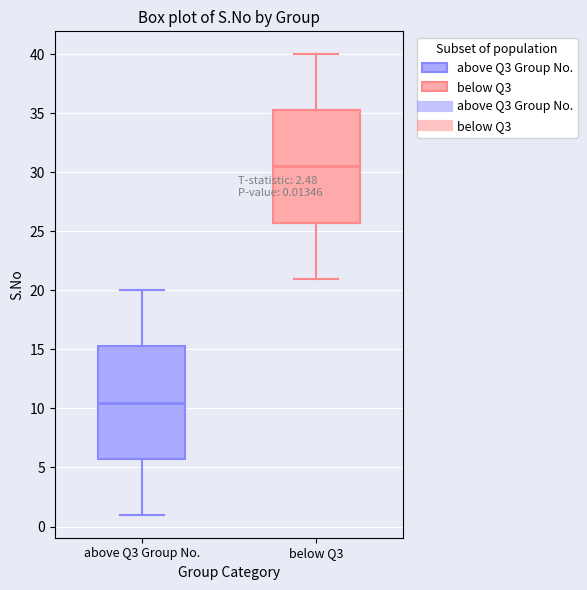

Which box's median line is the highest?

below Q3